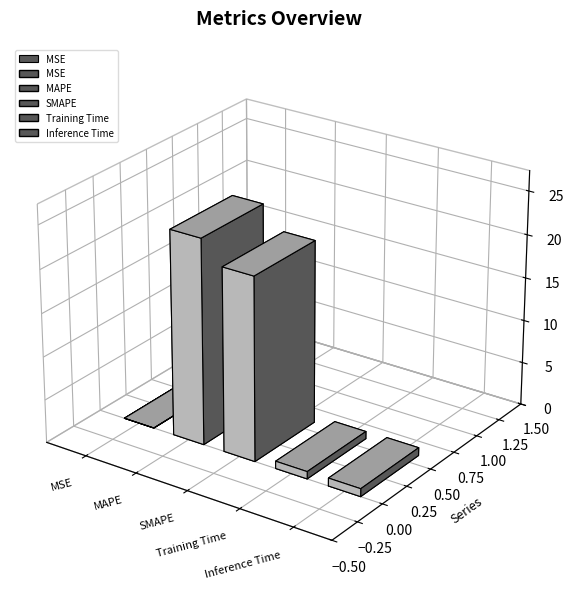

What is the difference between the maximum and minimum values?

23.7